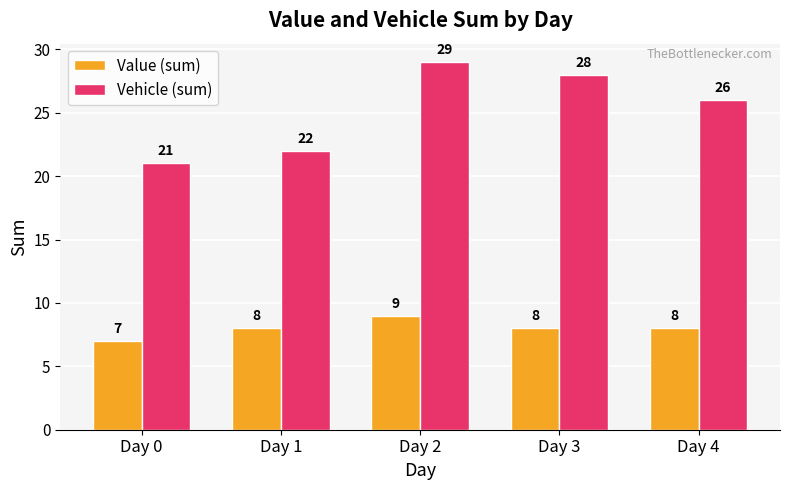

How many Value (sum) values are between 8 and 9?

4